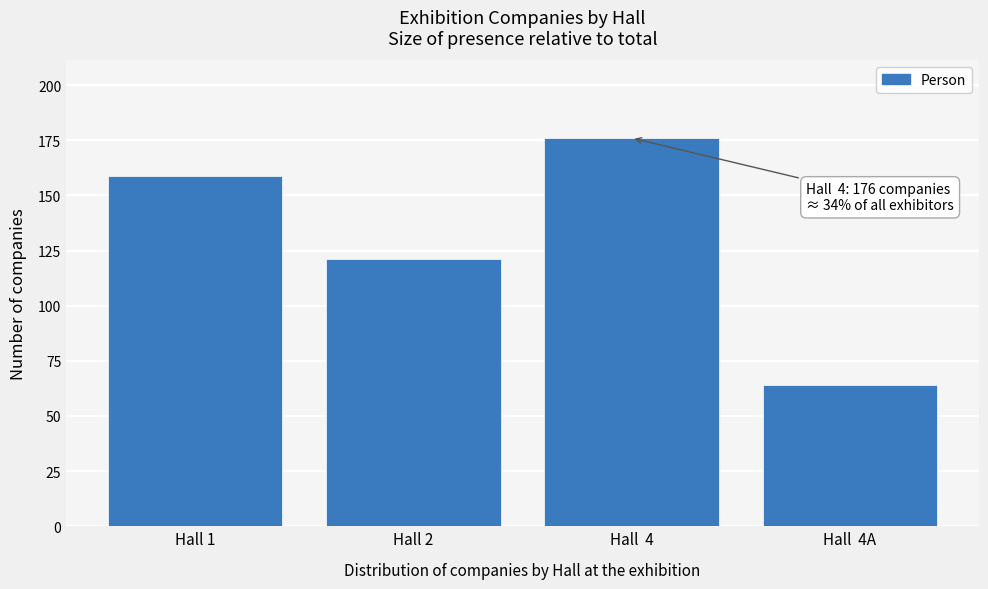

Reading left to right, extract all data points from this chart.

159	121	176	64